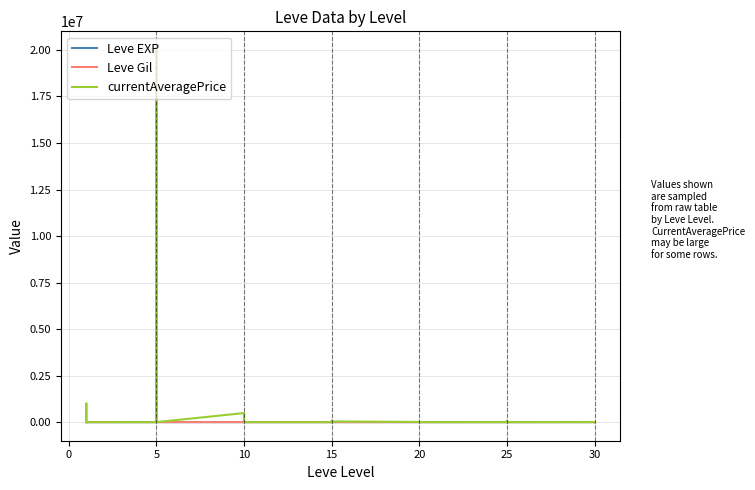

What is the difference between the maximum and second lowest values in the Leve Gil series?

980